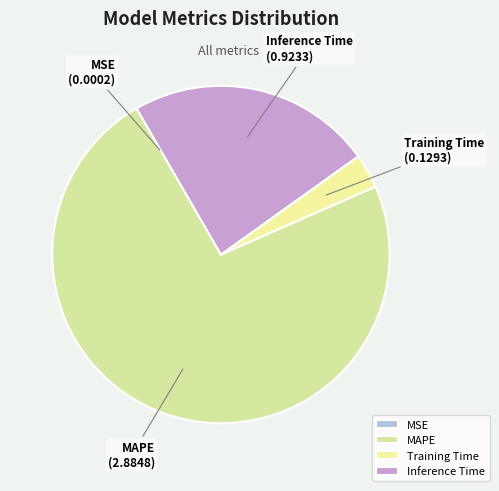

Is there a majority slice in this chart?

Yes